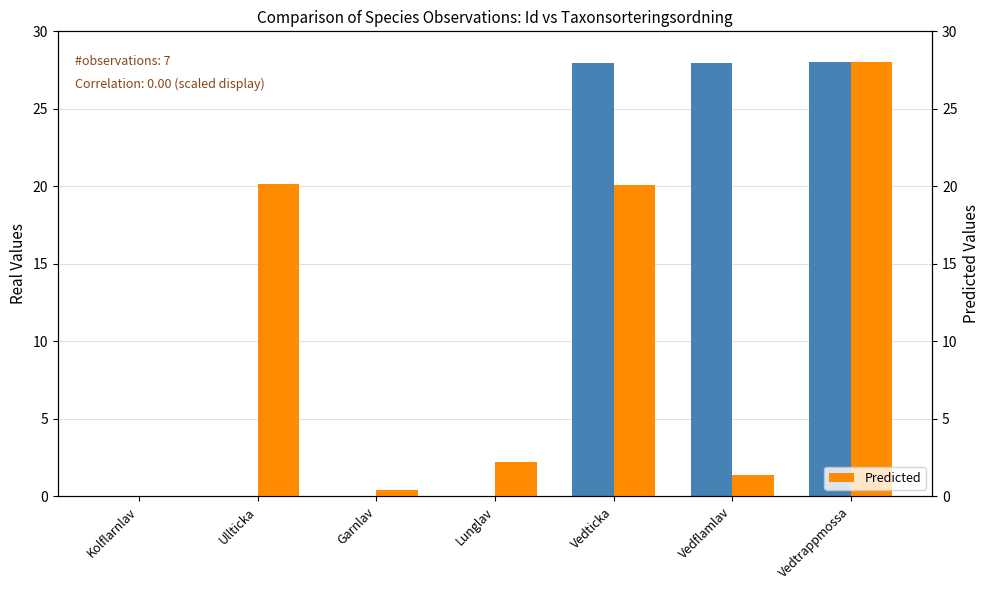

Is the value of Predicted at Vedticka greater than the value of Real Values at Ullticka?

Yes